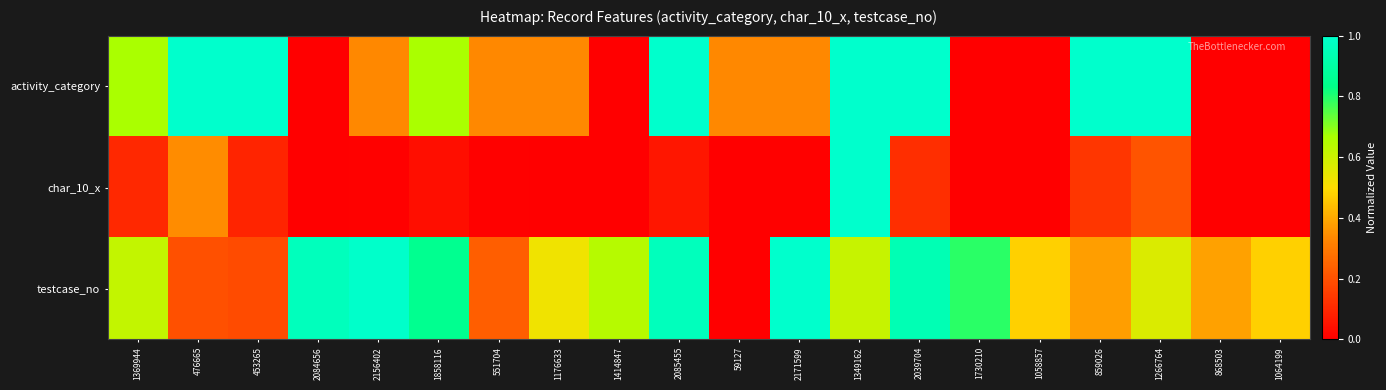

Reading right to left, transcribe all the data shown in this chart.

activity_category: 1064199=0.0	868503=0.0	1266764=1.0	859026=1.0	1058857=0.0	1730210=0.0	2039704=1.0	1349162=1.0	2171599=0.3	59127=0.3	2085455=1.0	1414847=0.0	1176633=0.3	551704=0.3	1858116=0.7	2156402=0.3	2084656=0.0	453265=1.0	476665=1.0	1369944=0.7
char_10_x: 1064199=0.0	868503=0.0	1266764=0.2	859026=0.1	1058857=0.0	1730210=0.0	2039704=0.1	1349162=1.0	2171599=0.0	59127=0.0	2085455=0.1	1414847=0.0	1176633=0.0	551704=0.0	1858116=0.0	2156402=0.0	2084656=0.0	453265=0.1	476665=0.3	1369944=0.1
testcase_no: 1064199=0.5	868503=0.4	1266764=0.6	859026=0.4	1058857=0.5	1730210=0.8	2039704=0.9	1349162=0.6	2171599=1.0	59127=0.0	2085455=1.0	1414847=0.6	1176633=0.5	551704=0.2	1858116=0.9	2156402=1.0	2084656=1.0	453265=0.2	476665=0.2	1369944=0.6